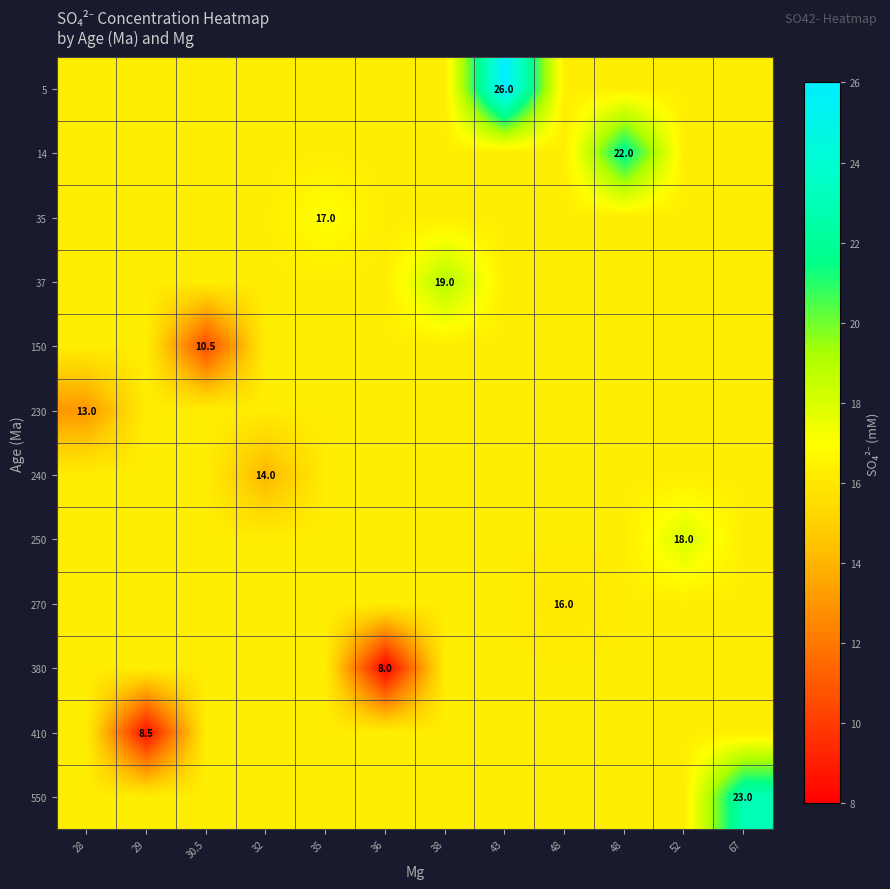

What is the difference between the highest and lowest values at 36?

8.2